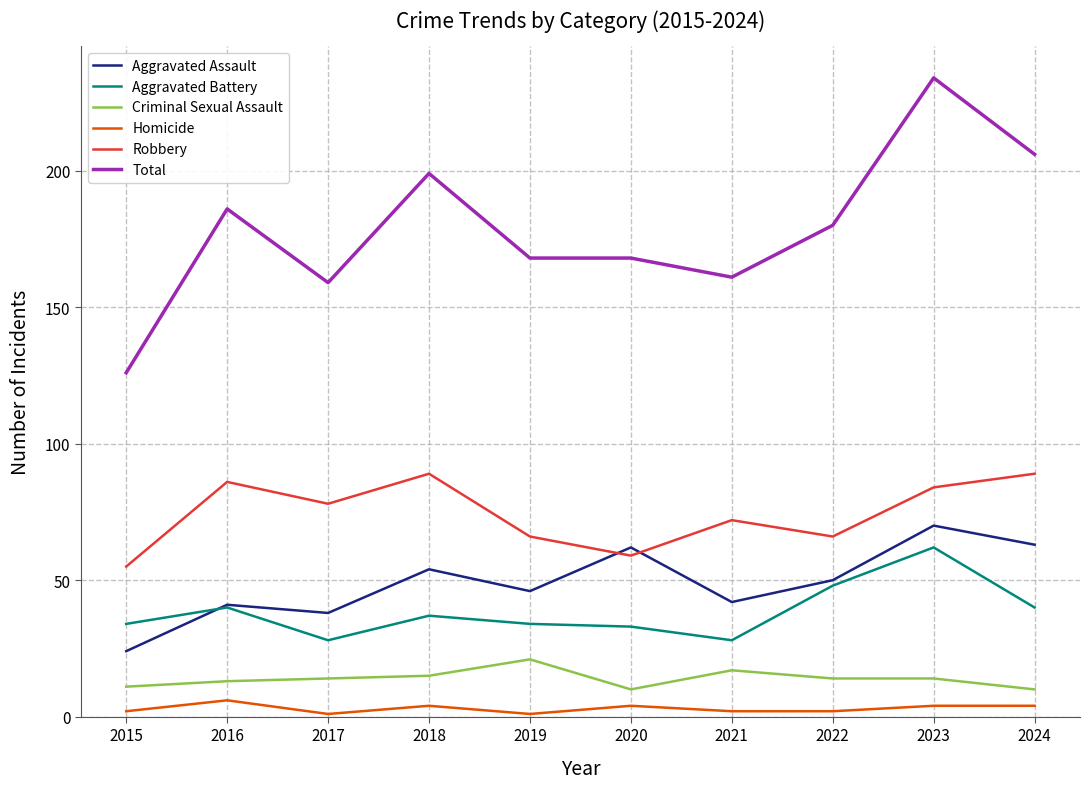

Does the chart display data point markers on the line(s)?

No